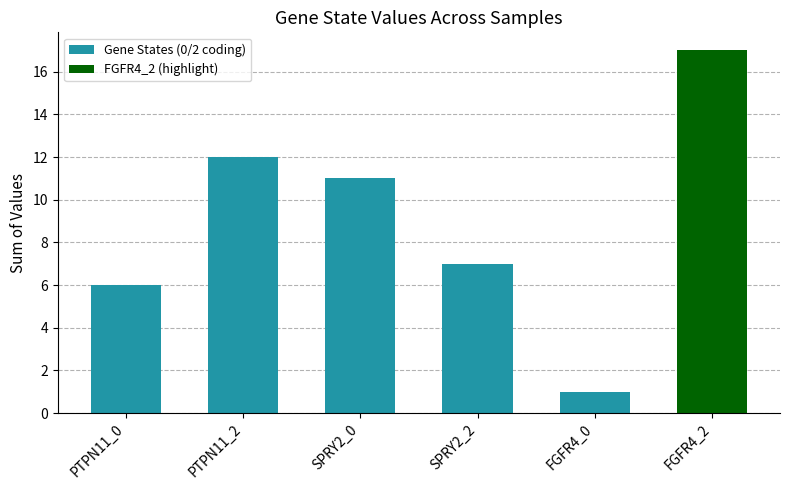

Rank the categories by value from lowest to highest.

FGFR4_0, PTPN11_0, SPRY2_2, SPRY2_0, PTPN11_2, FGFR4_2